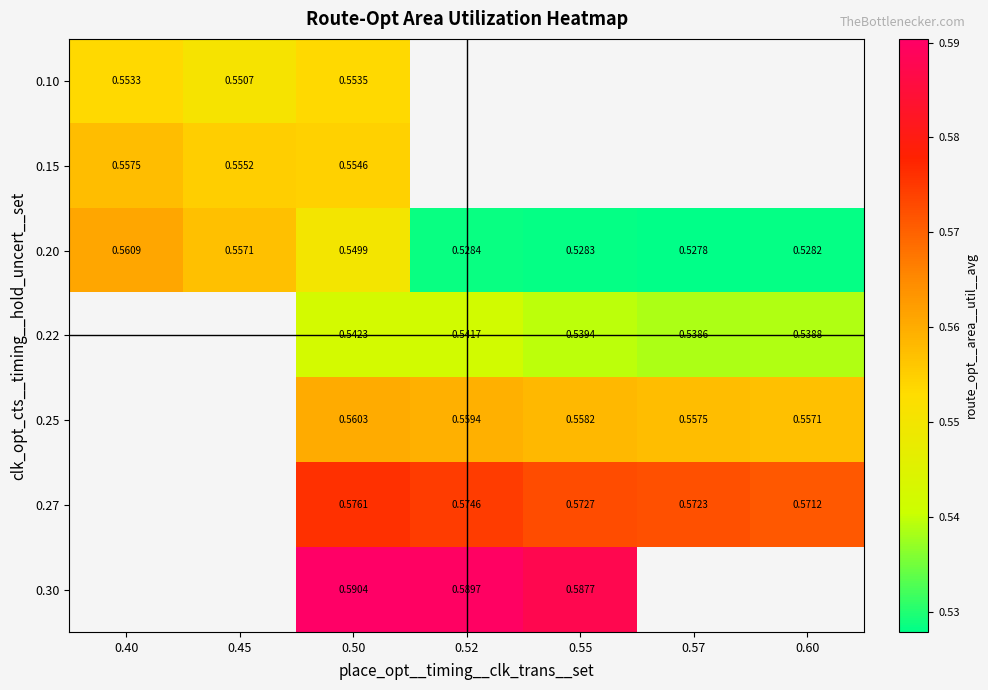

Is the value of 0.25 at 0.60 greater than the value of 0.27 at 0.60?

No